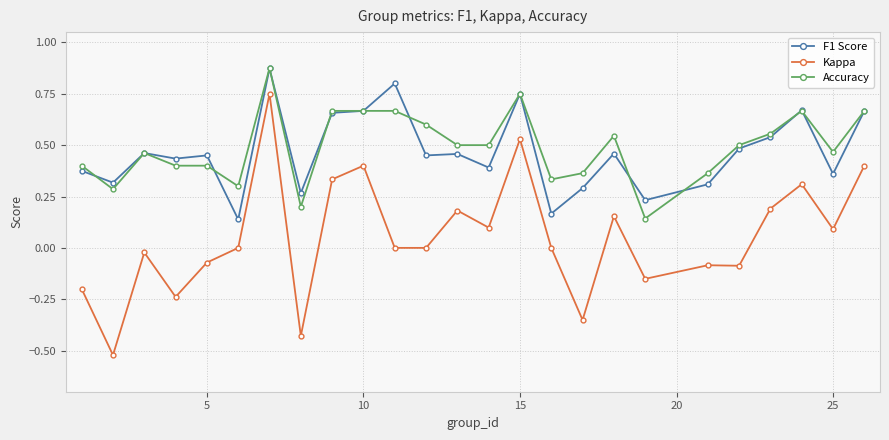

Which series has the largest range (max minus min)?

Kappa